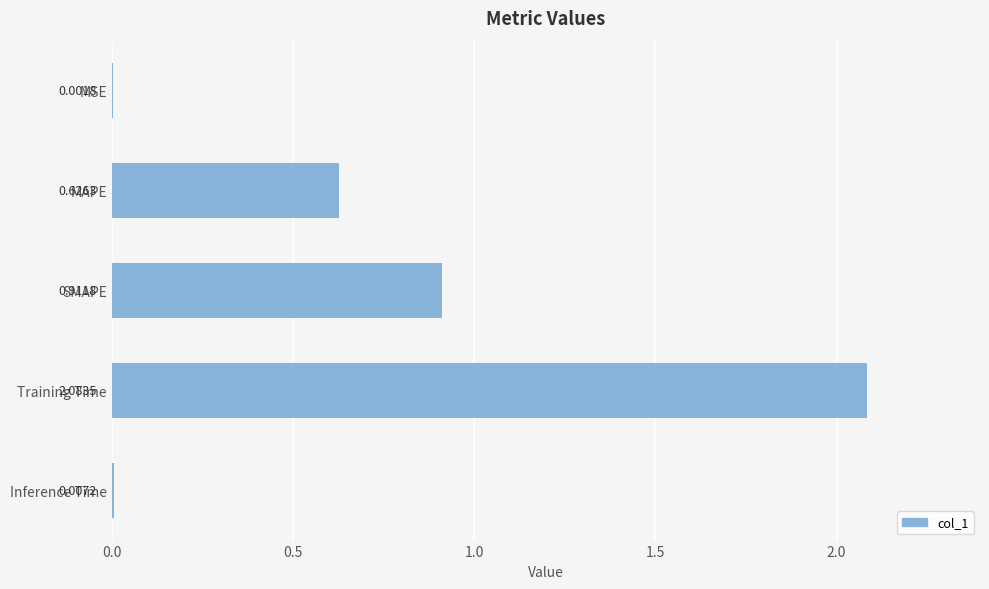

What is the sum of all values?

3.6